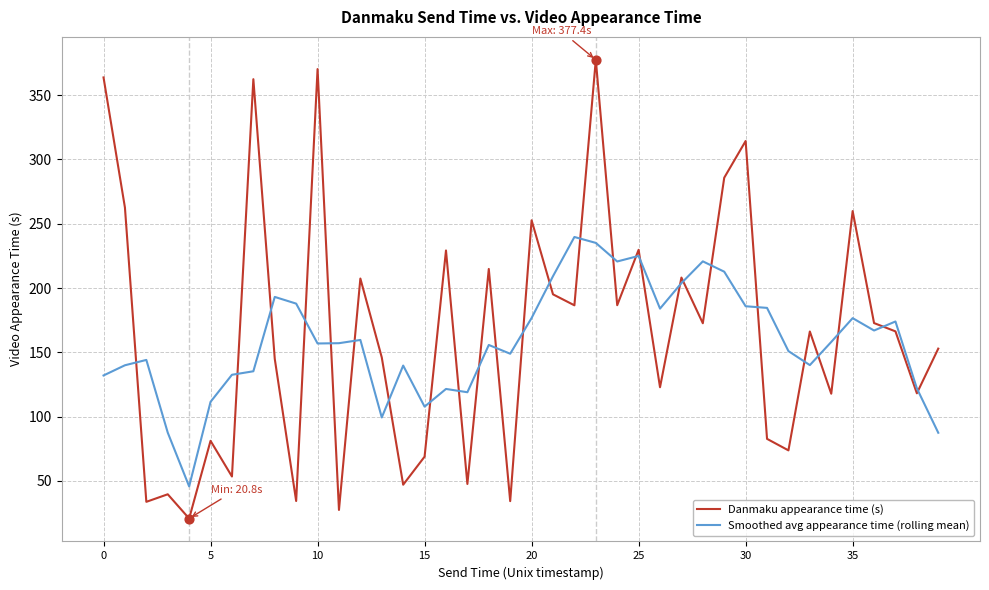

What is the maximum value for Smoothed avg appearance time (rolling mean)?

239.7